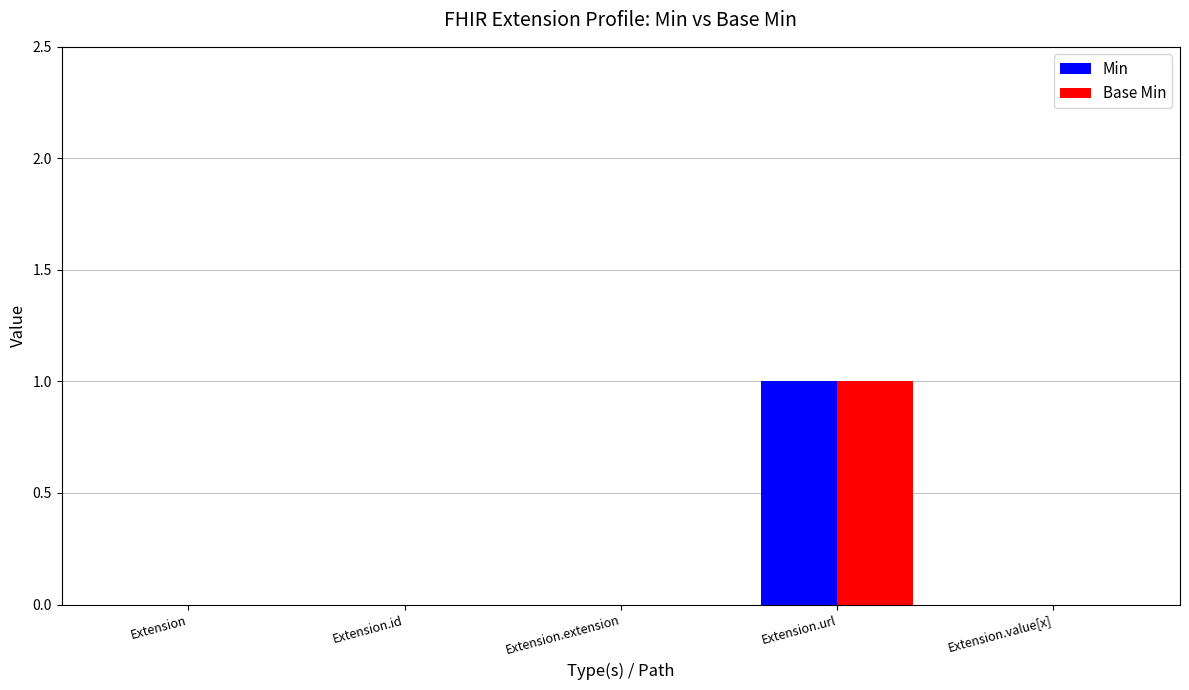

At which category is the sum across all series the highest?

Extension.url